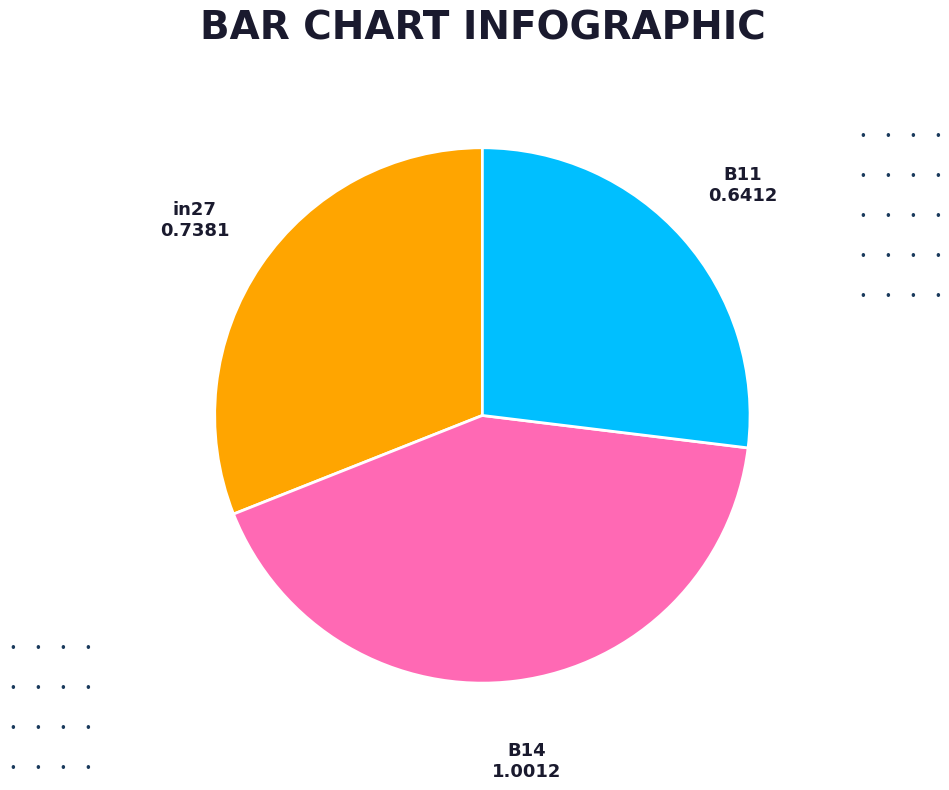

Is the sum of in27 and B11 greater than half?

Yes